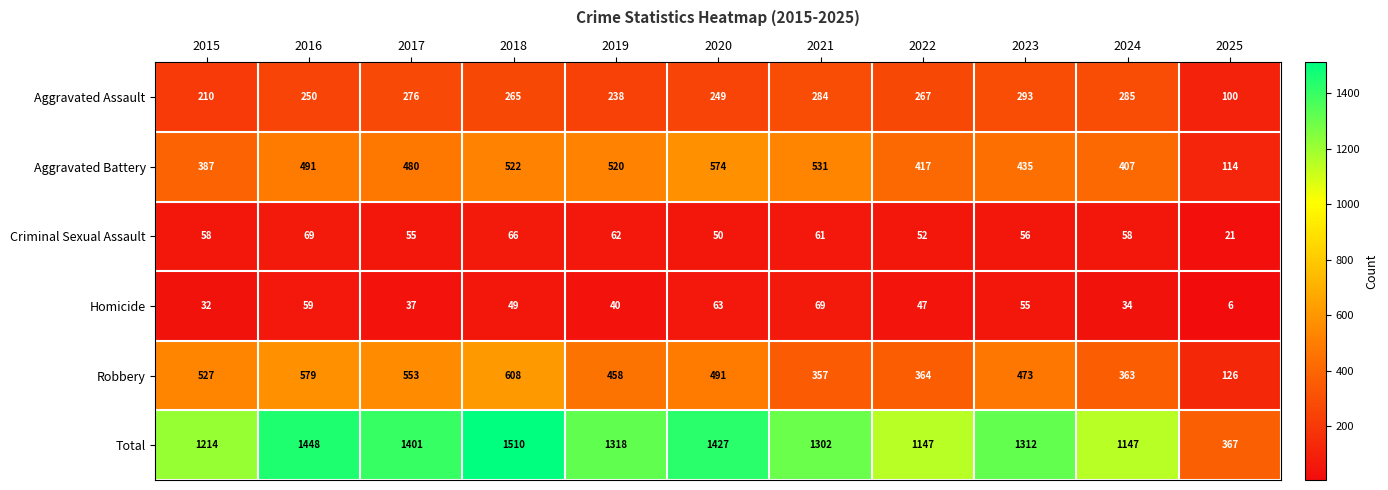

What is the lowest value of the Robbery series?

126